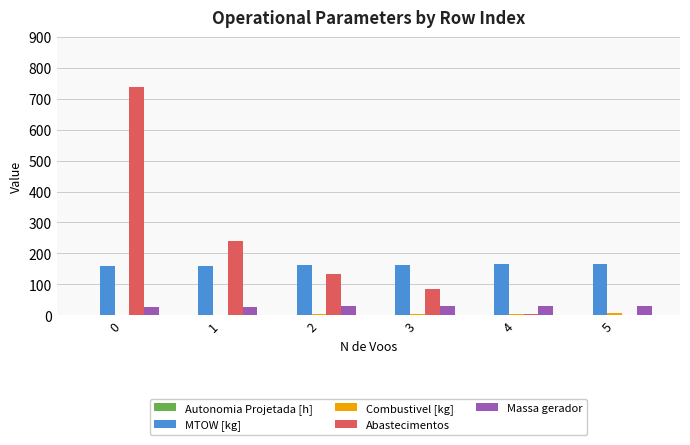

What is the maximum value shown in the chart?

739.0